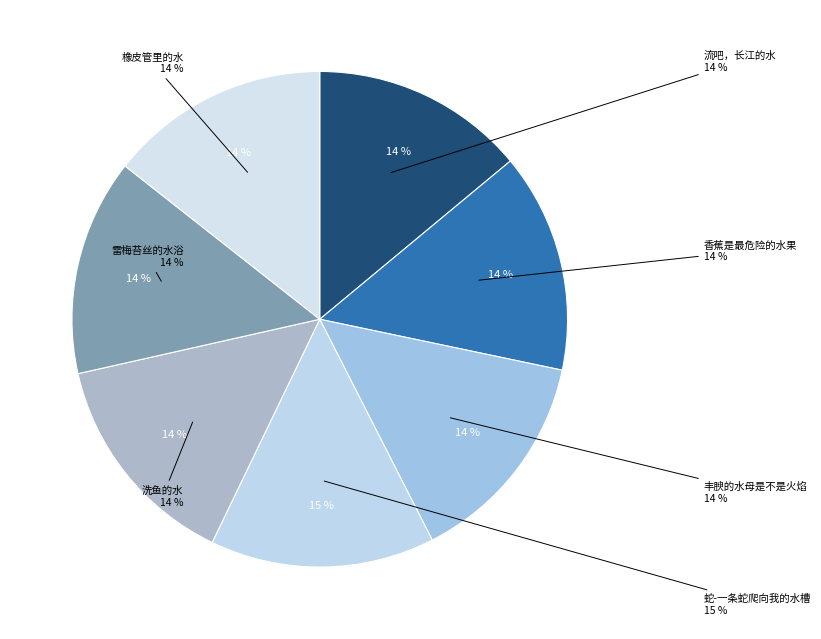

Combined, do 橡皮管里的水 and 香蕉是最危险的水果 account for over 50%?

No